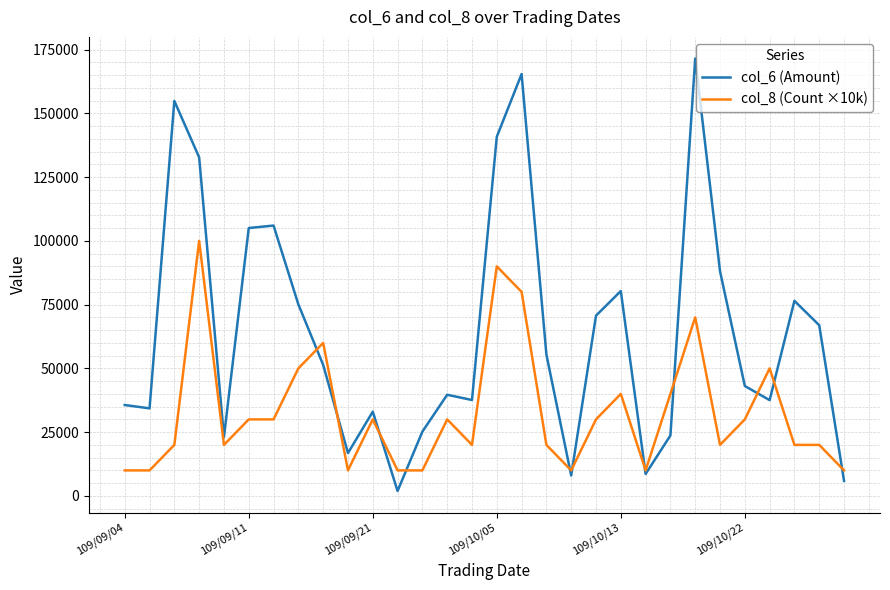

Does the chart have visible grid lines?

Yes